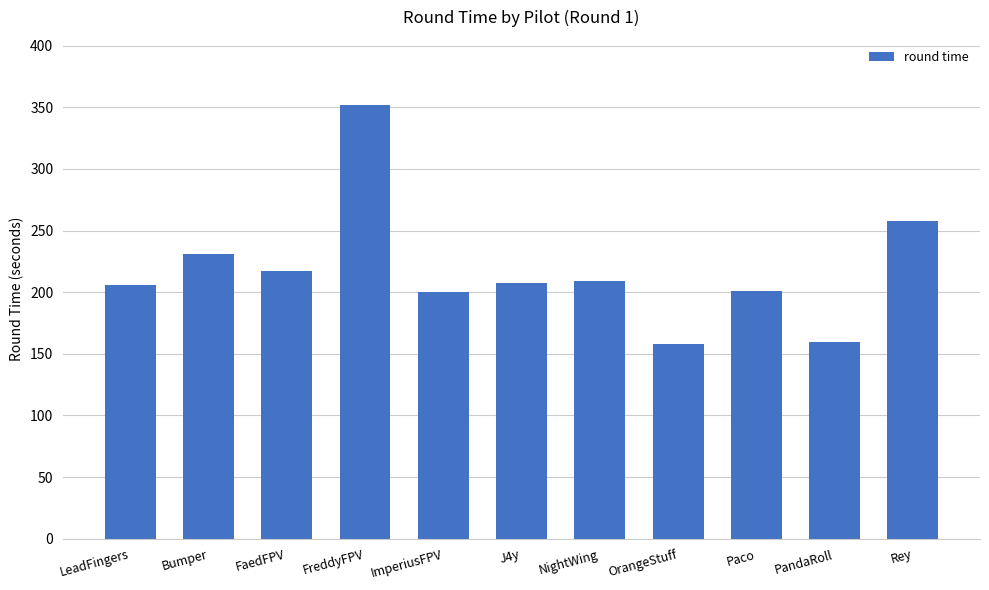

Read the value at PandaRoll.

159.7